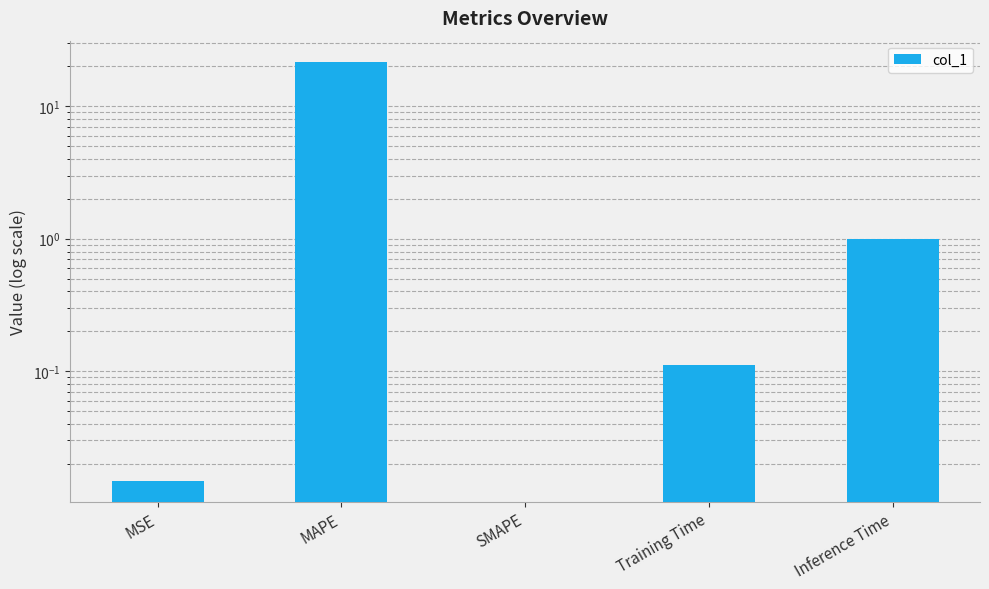

Does the chart contain any negative values?

No